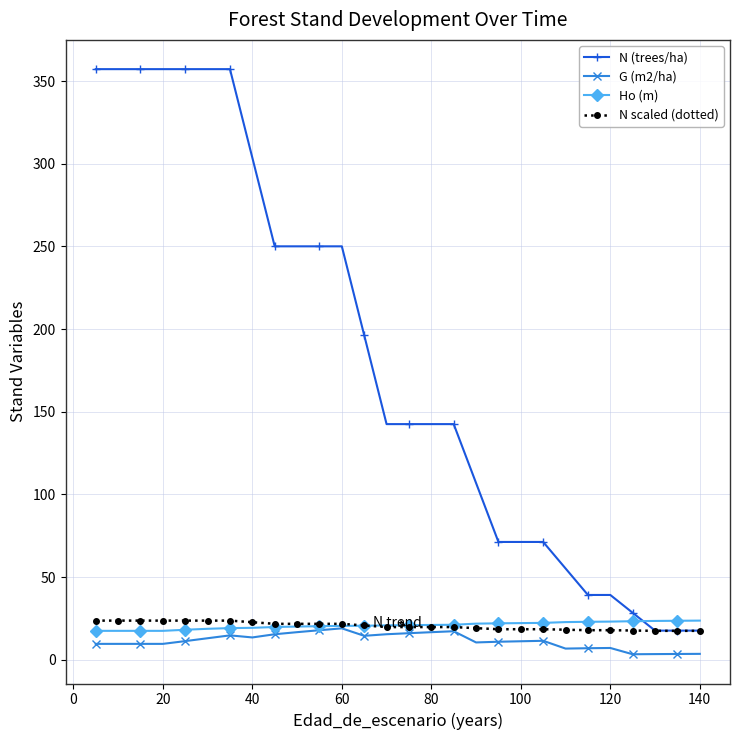

What is the minimum value shown in the chart?

3.3